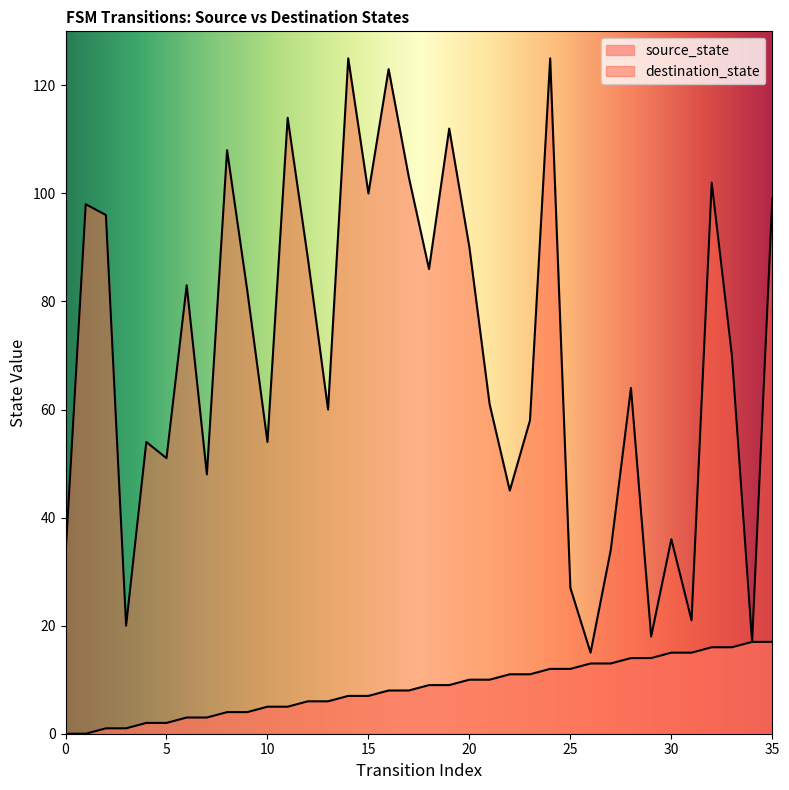

What value does the destination_state series have at 17?

103